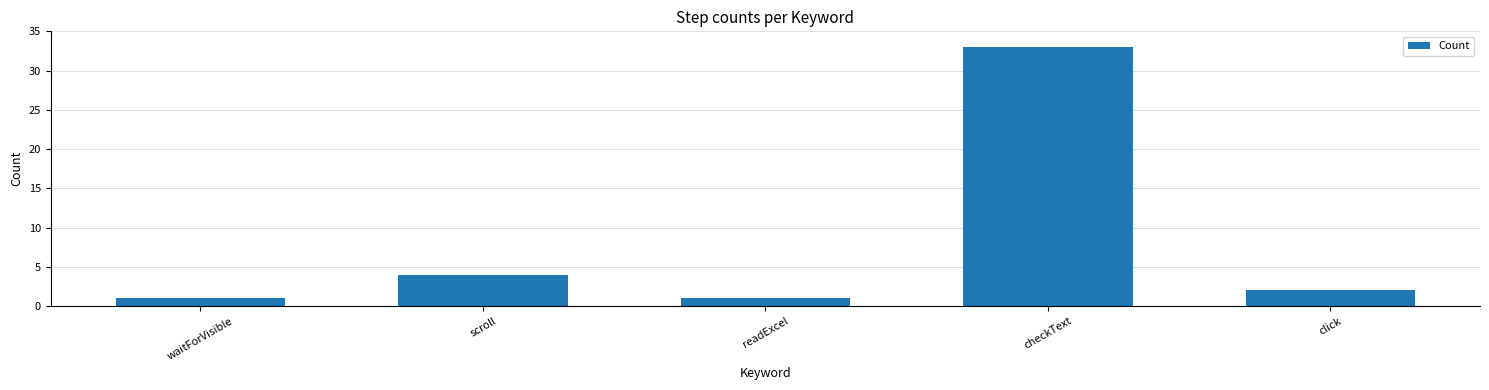

What is the greatest value displayed?

33